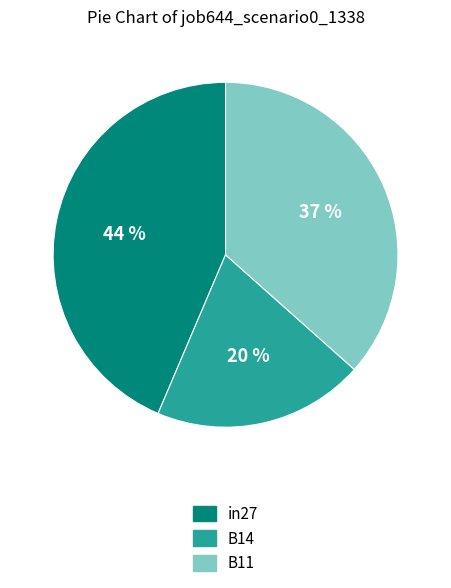

Rank the categories by value from lowest to highest.

B14, B11, in27